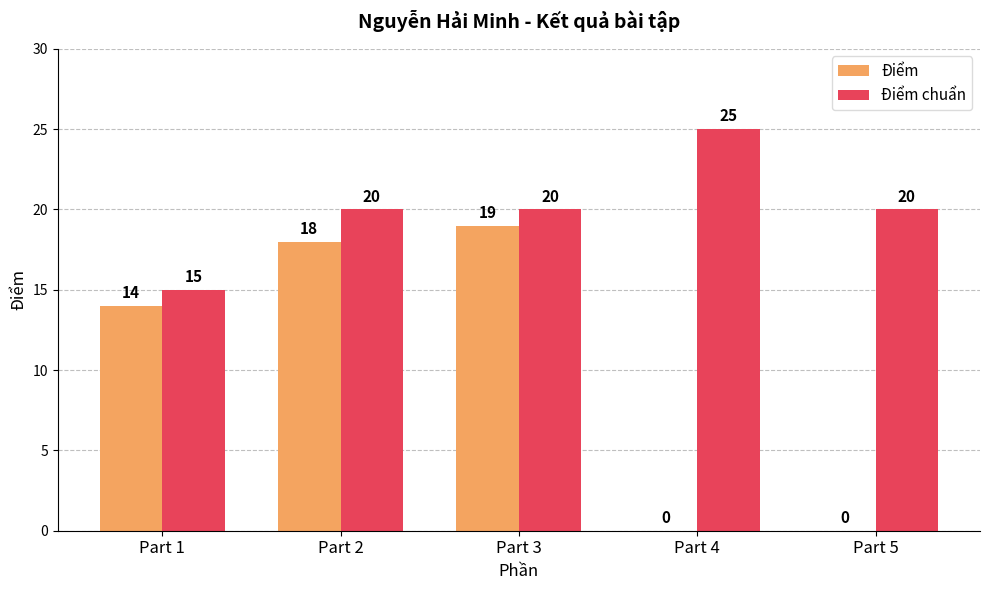

How many positive values does the Điểm series have?

3